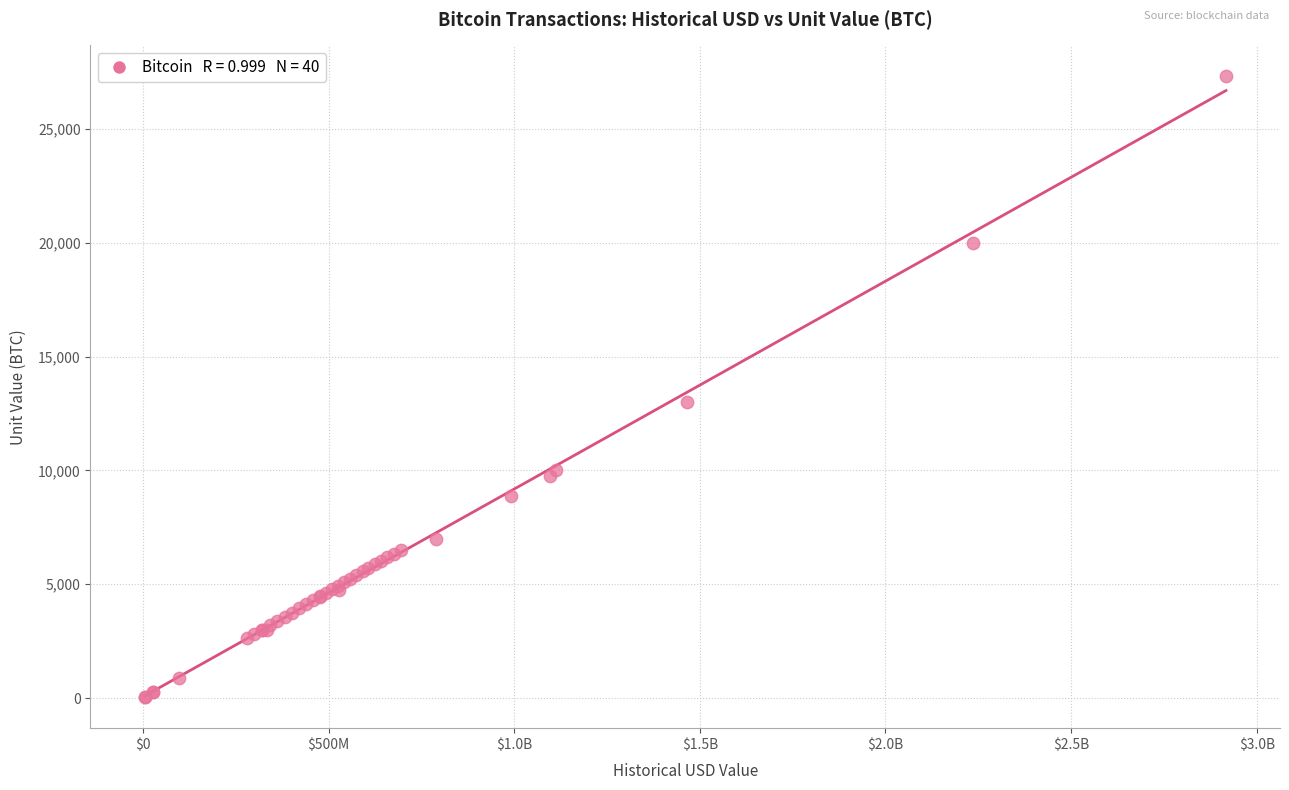

What Y value in the scatter plot is closest to 13680?

13000.0